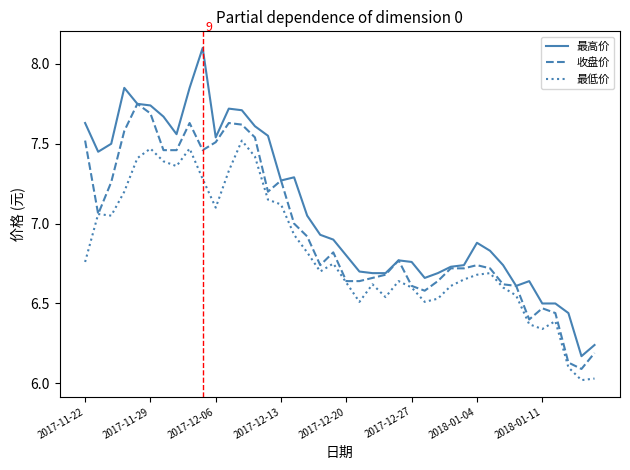

Does the chart display data point markers on the line(s)?

No